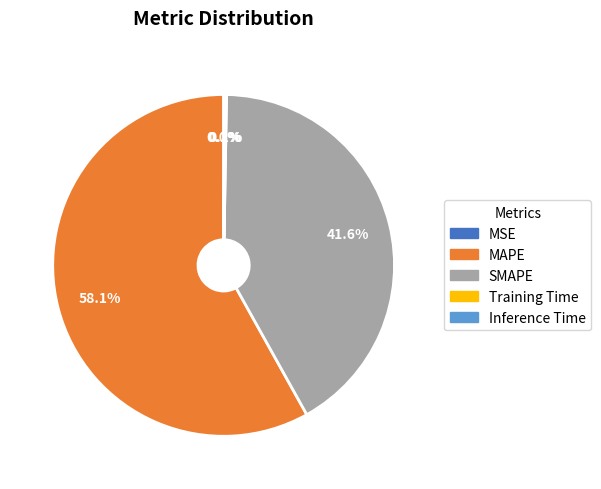

To the nearest percent, what percentage of the pie is MAPE?

58%